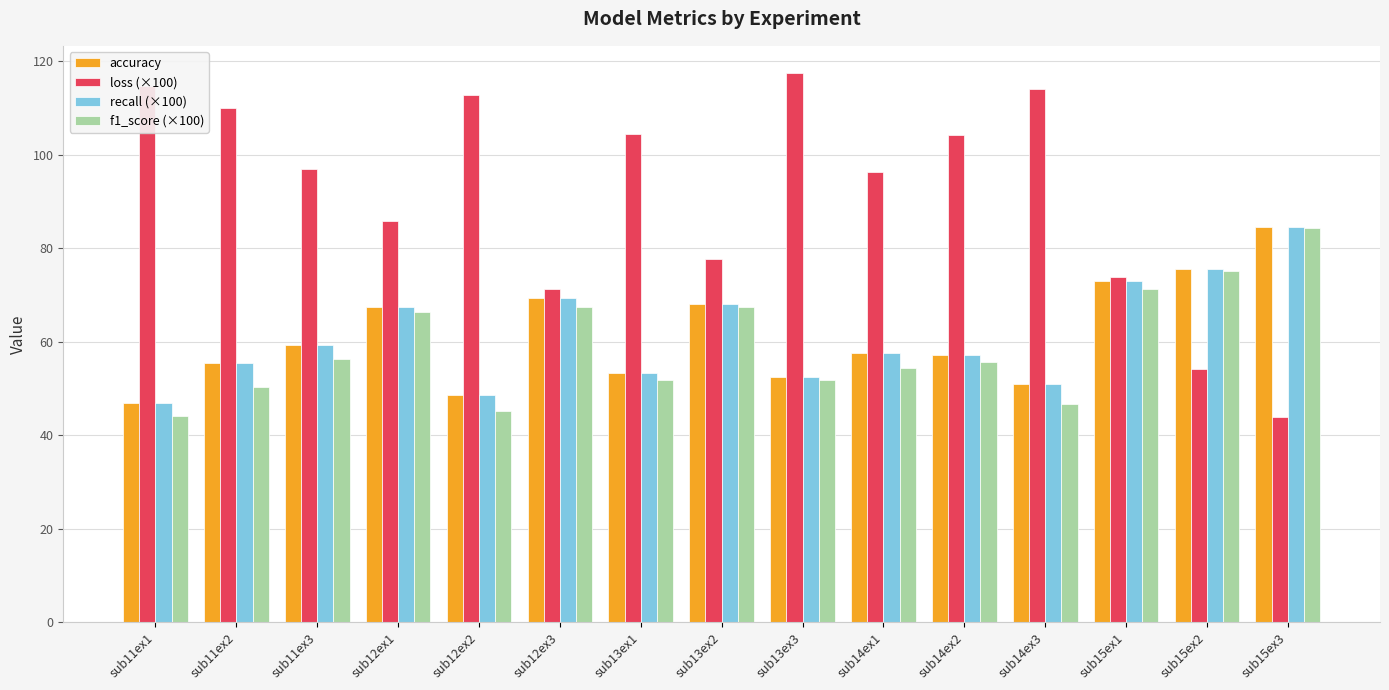

What position from the left is sub13ex3?

9